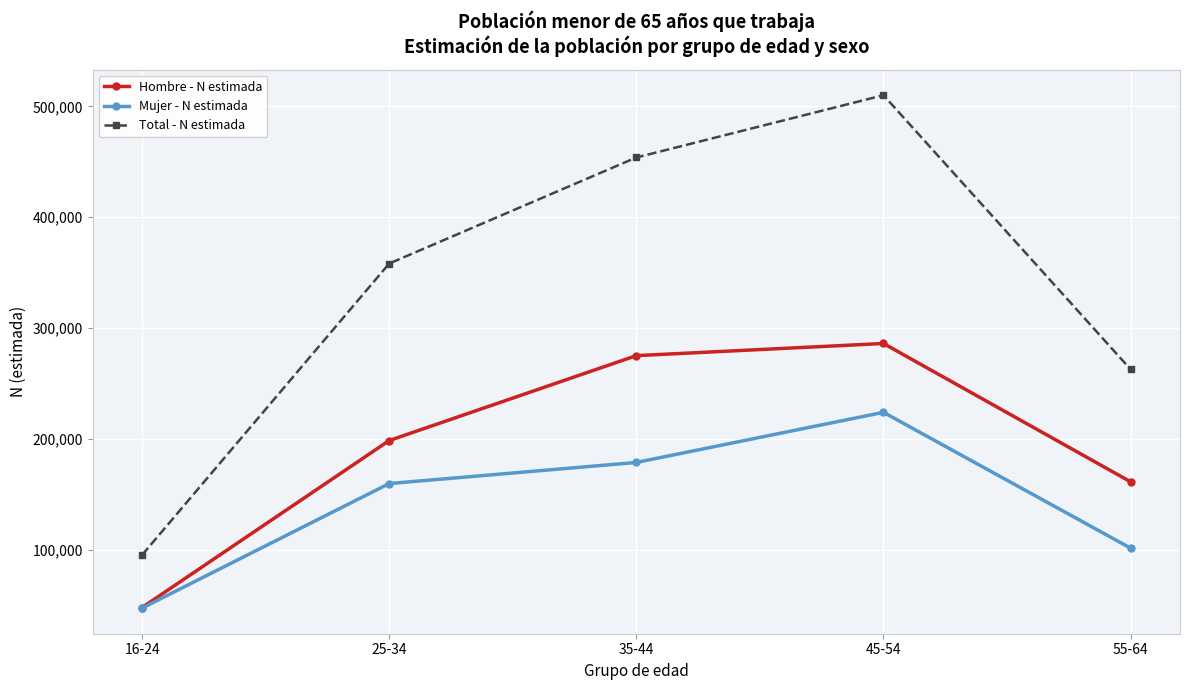

Where is Hombre - N estimada nearest to the value 167001?

55-64